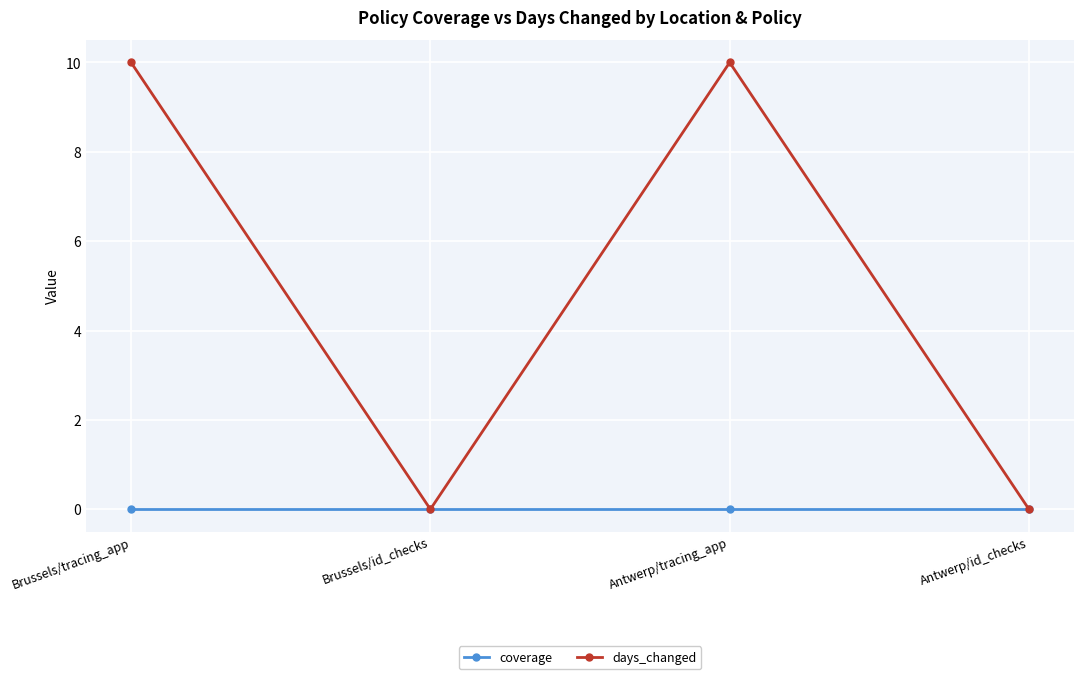

How many days_changed values are between 0 and 10?

4